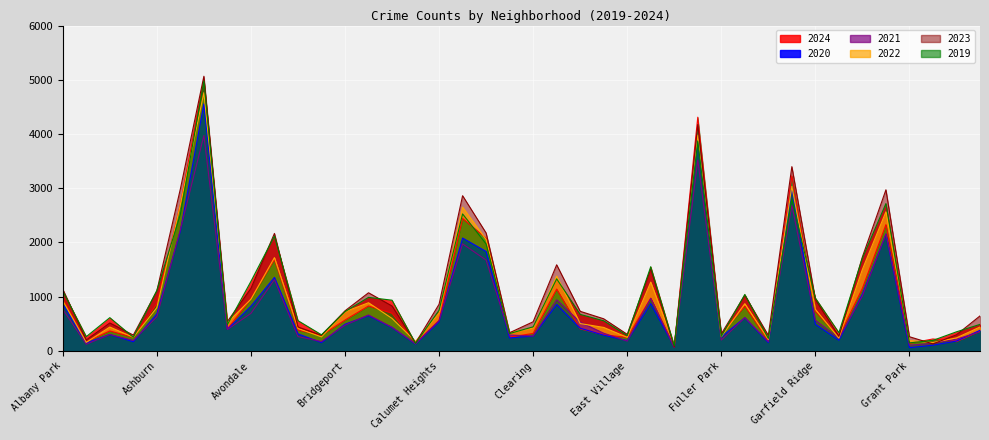

What is the label of the 23rd point from the right?

Chatham